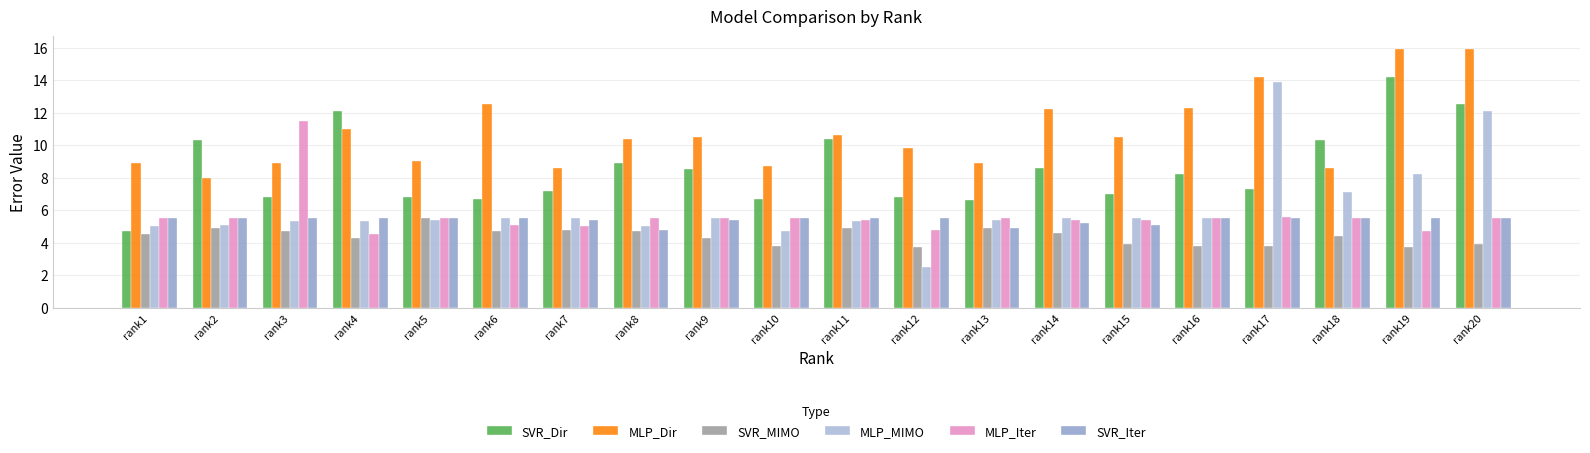

How many bars are there in each group?

6